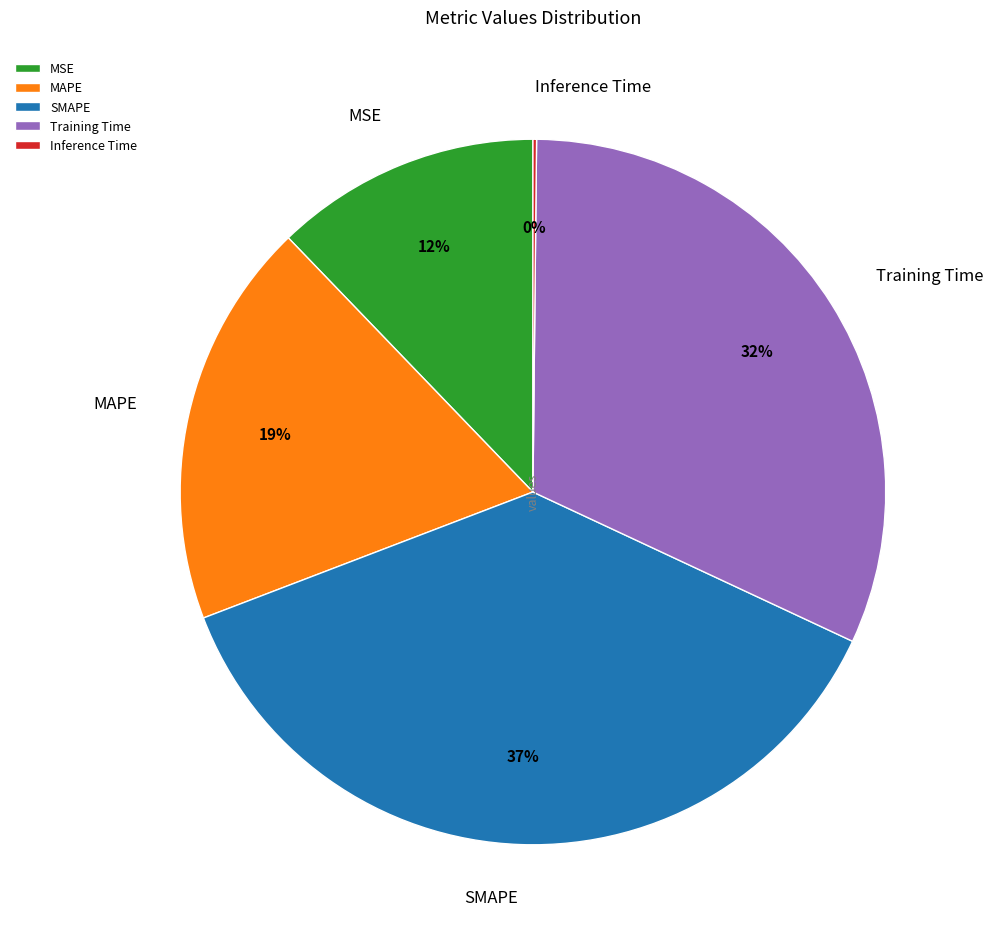

Do SMAPE and Training Time together represent more than half of the pie?

Yes